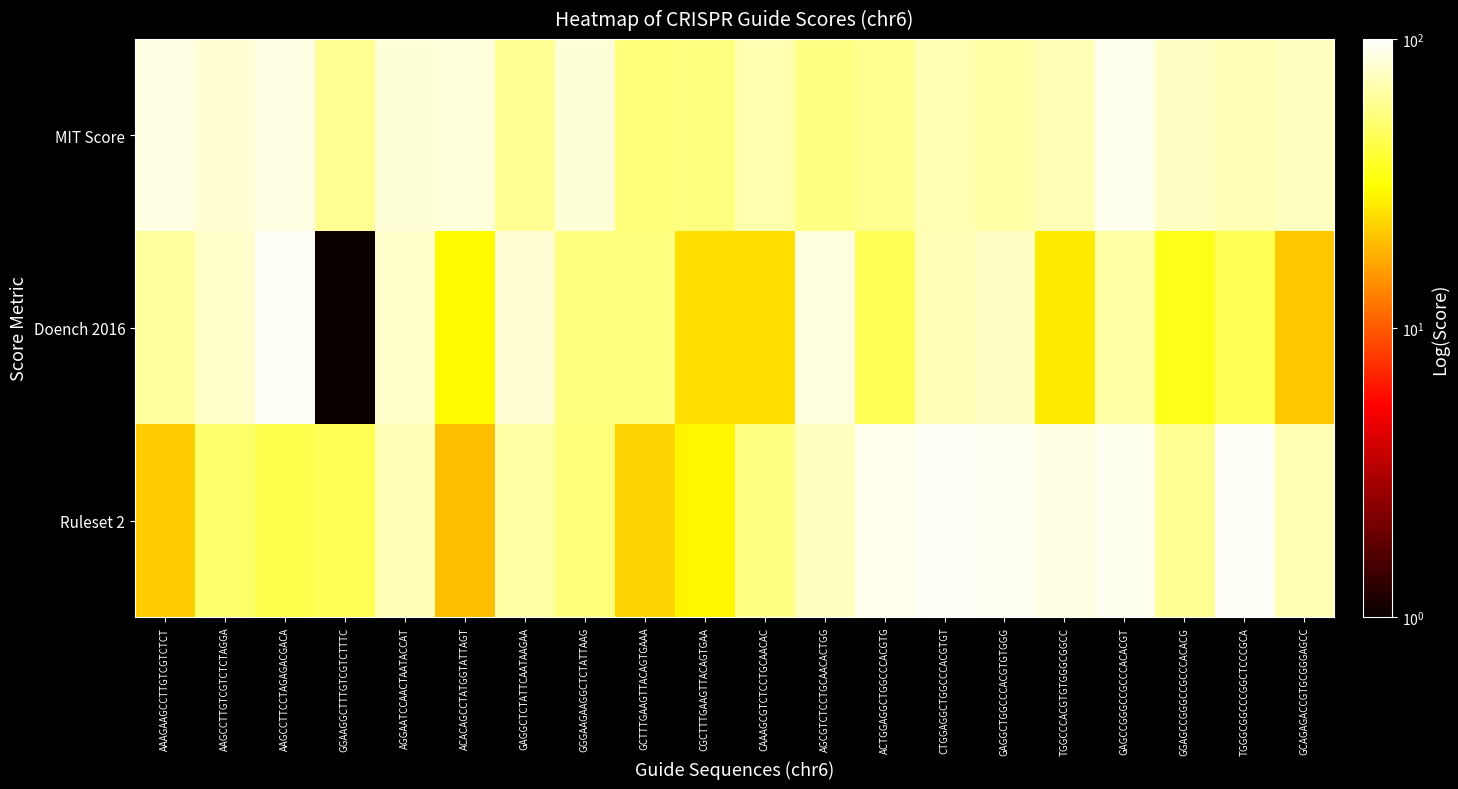

List the series in order of their overall mean, highest first.

MIT Score, Ruleset 2, Doench 2016